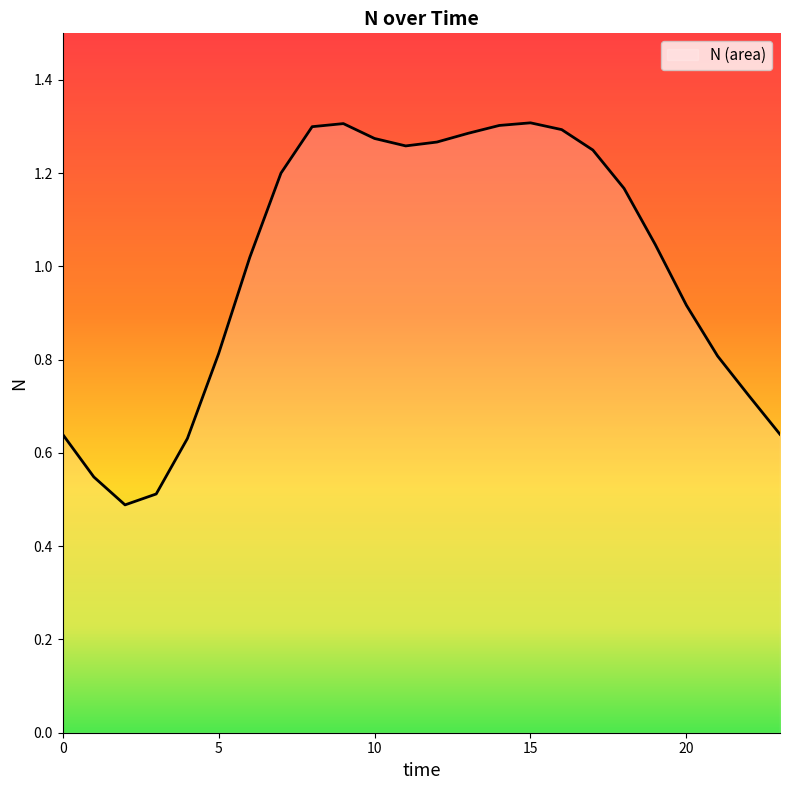

True or false: the data has more than 1 interior local peaks.

True